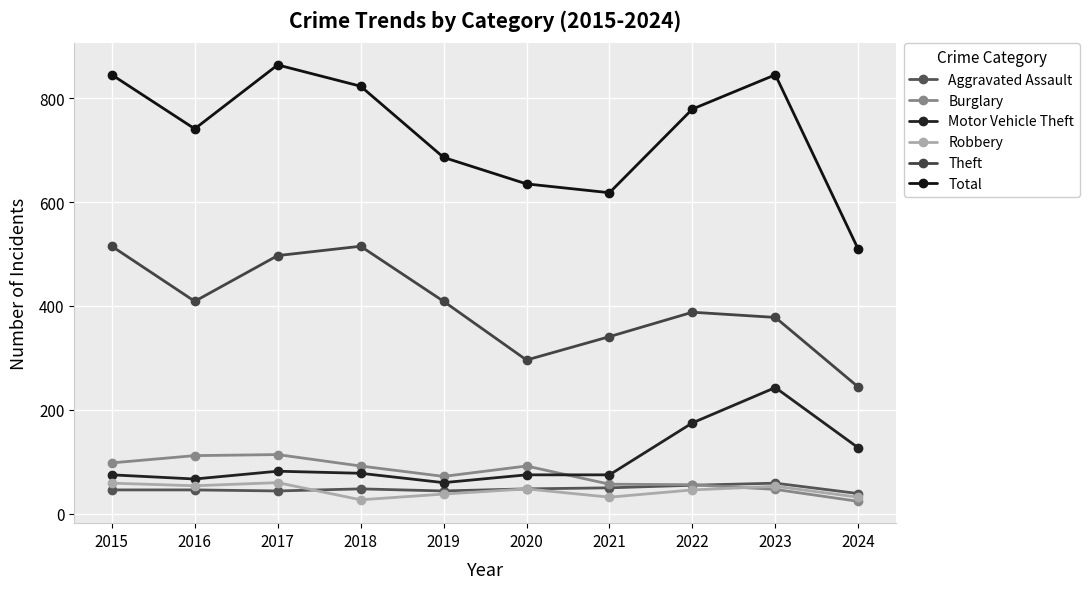

How many distinct data groups are displayed?

6